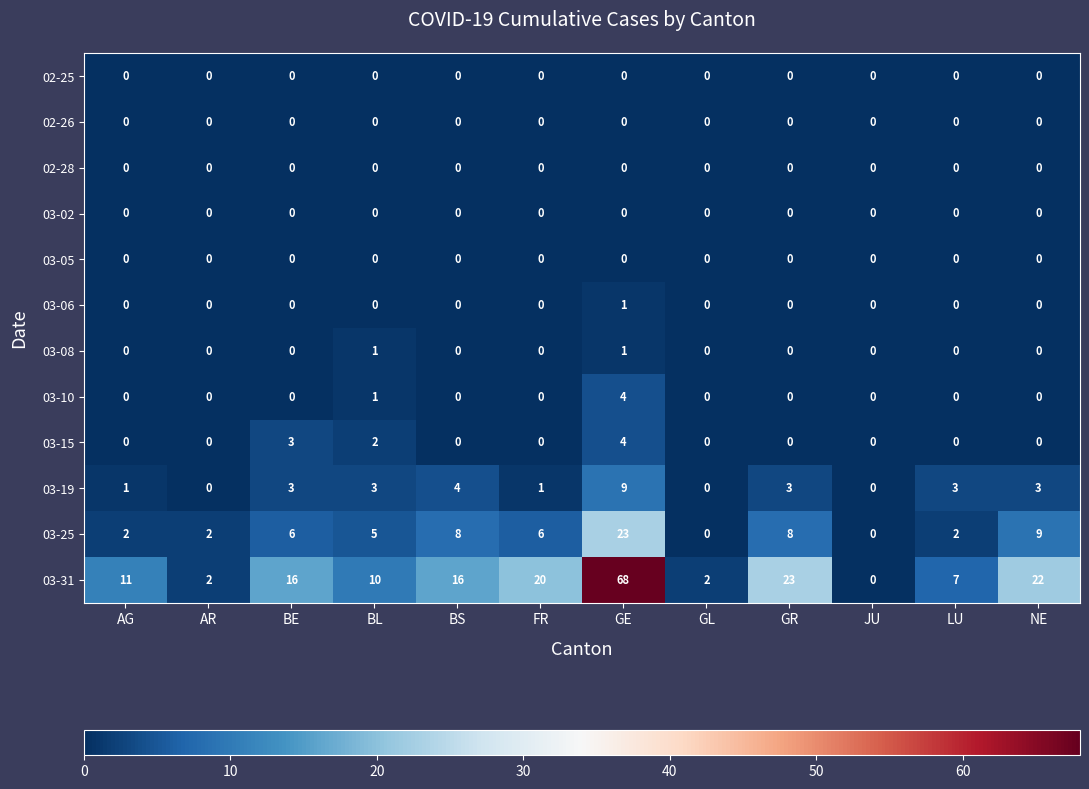

How many categories are shown in the chart?

12